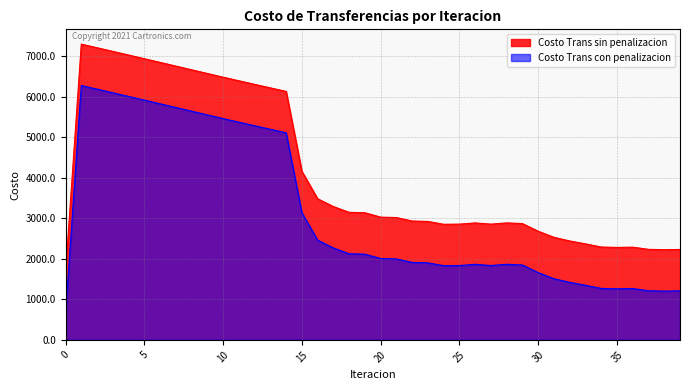

Which series has the largest range (max minus min)?

Costo Trans sin penalizacion